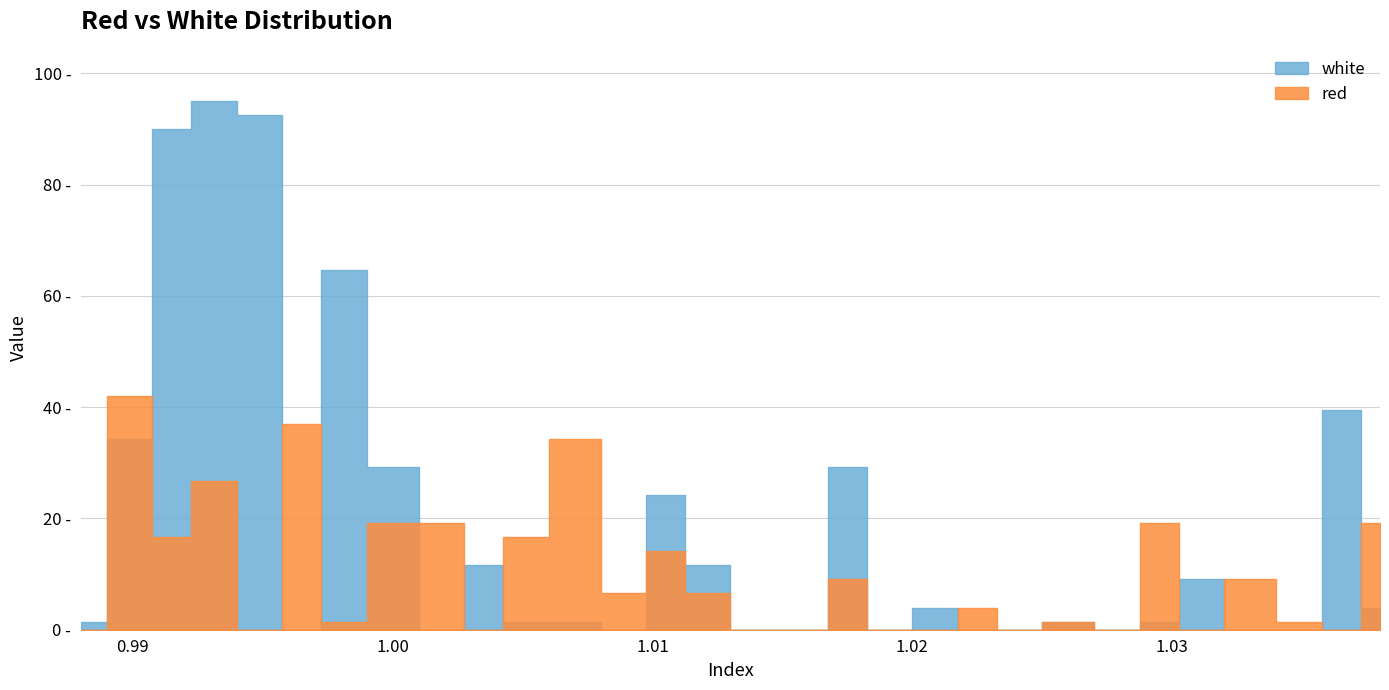

Reading right to left, what are all the values shown in this chart?

white: 4.0	39.4	0.0	0.0	9.0	1.5	0.0	1.5	0.0	0.0	4.0	0.0	29.3	0.0	0.0	11.6	24.2	0.0	1.5	1.5	11.6	0.0	29.3	64.7	0.0	92.6	95.1	90.1	34.4	1.5
red: 19.2	0.0	1.5	9.0	0.0	19.2	0.0	1.5	0.0	4.0	0.0	0.0	9.0	0.0	0.0	6.5	14.1	6.5	34.4	16.6	0.0	19.2	19.2	1.5	36.9	0.0	26.8	16.6	42.0	0.0